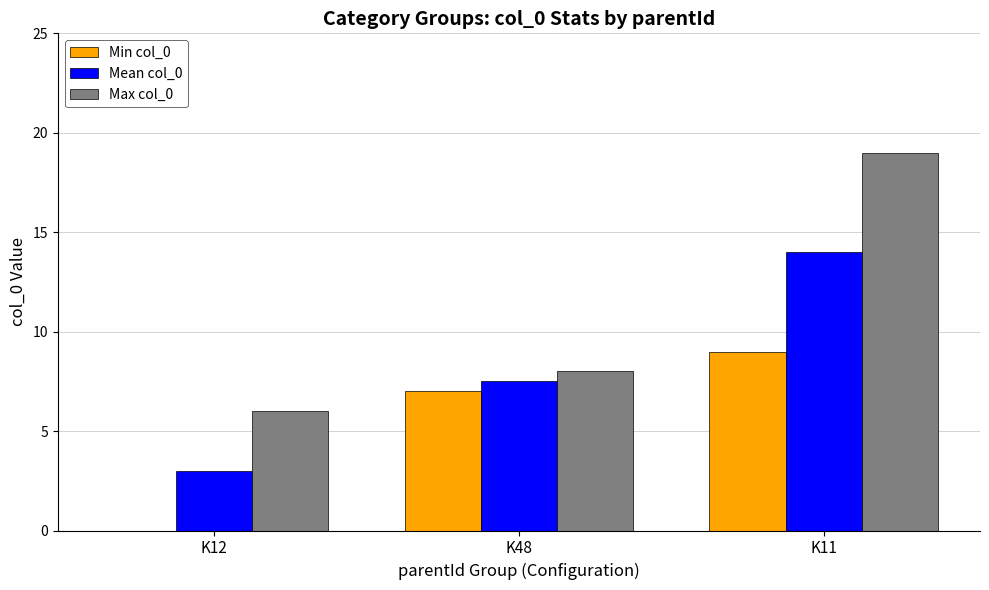

Is the value of Min col_0 at K48 greater than the value of Mean col_0 at K11?

No